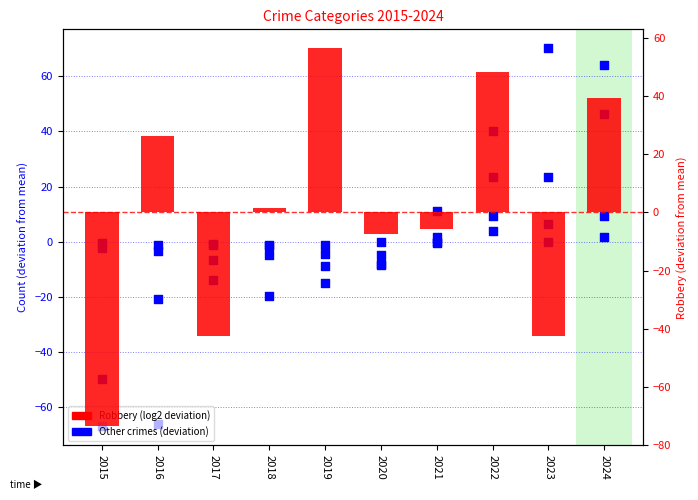

Which series contains the highest Y value?

Aggravated Battery